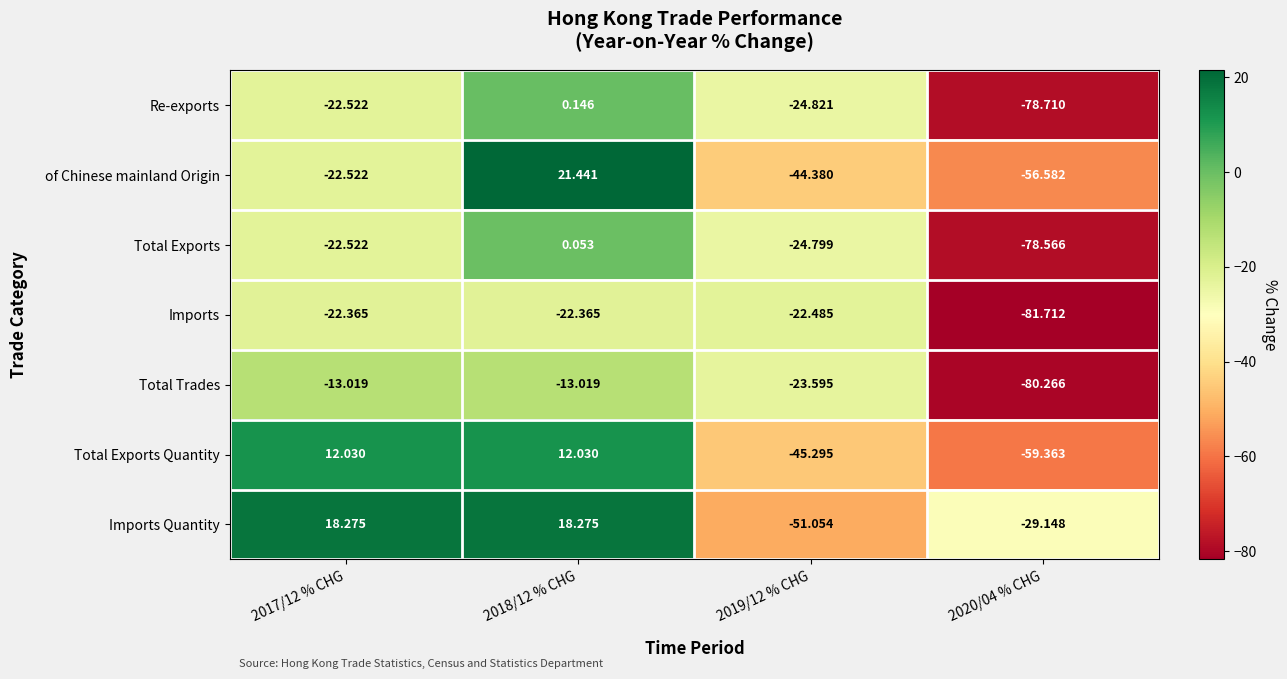

What is the spread (max minus min) of values at 2018/12 % CHG?

43.8